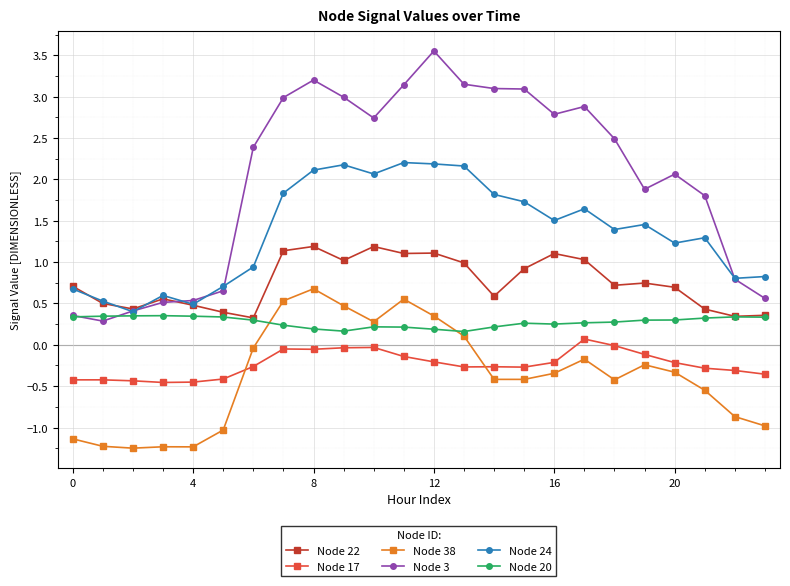

What is the smallest value displayed?

-1.2